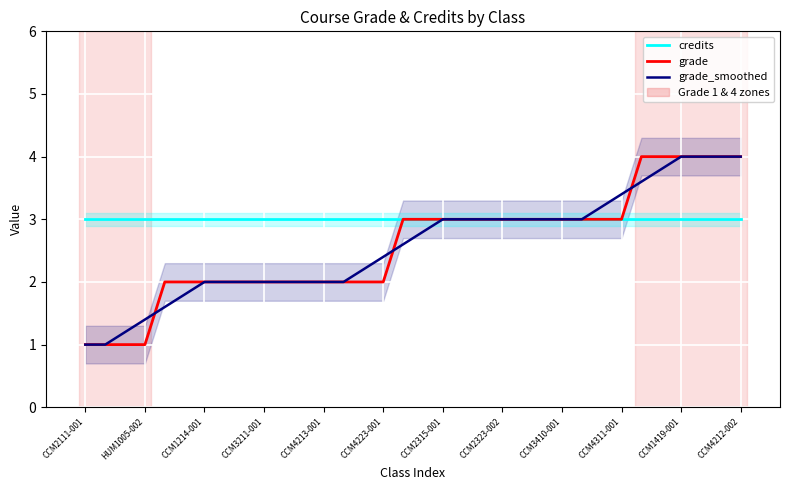

What is the sum of the credits values at 30 and CCM3410-001?

6.0